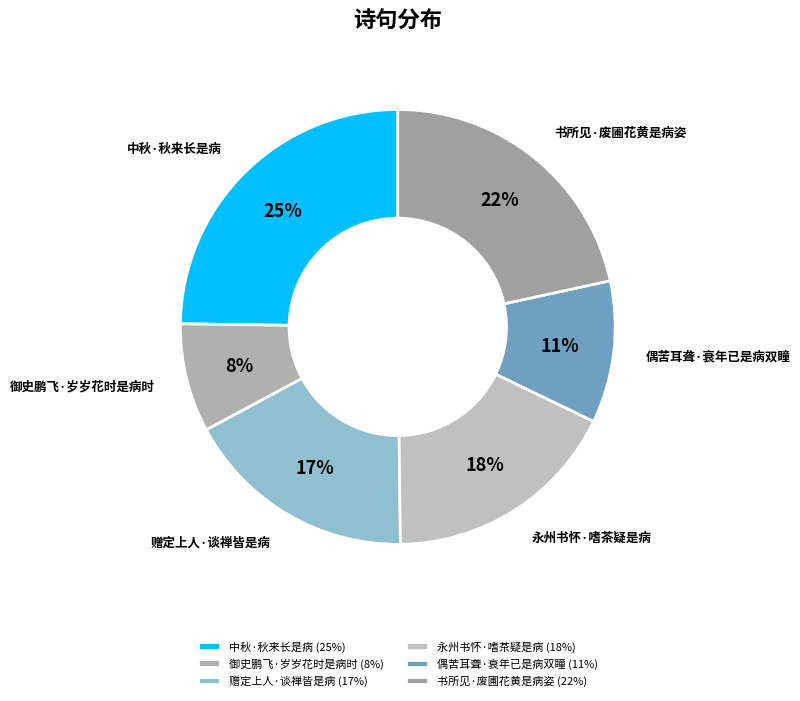

Which category has the biggest portion of the pie?

中秋·秋来长是病